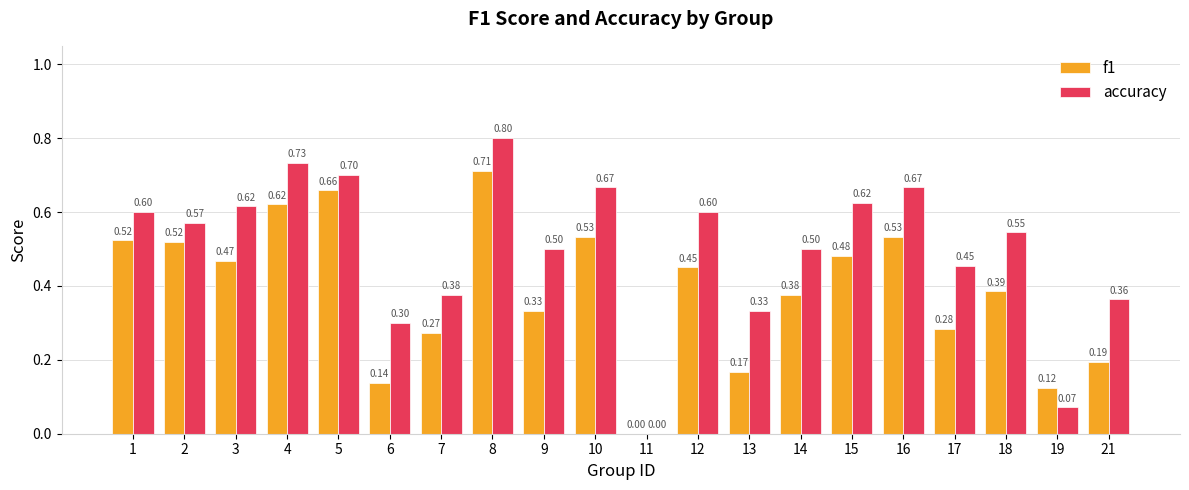

How many distinct data groups are displayed?

2